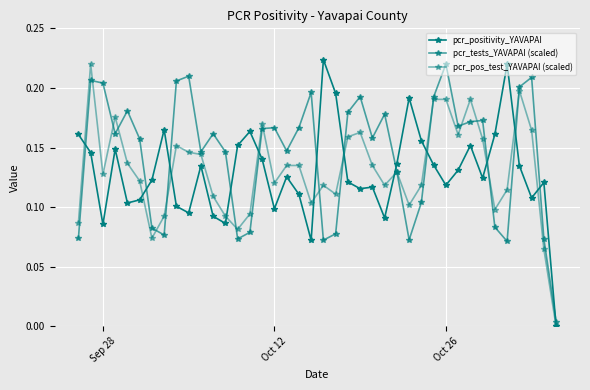

How many lines are shown in the chart?

3